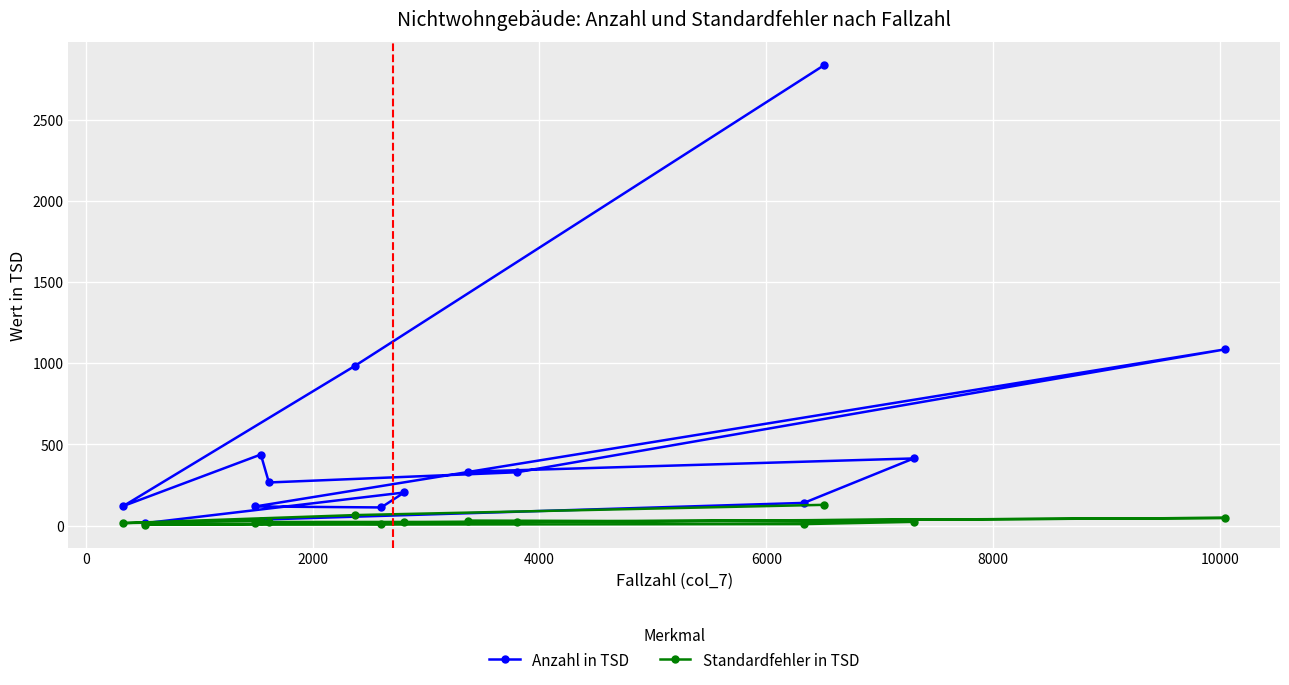

What is the approximate value of Standardfehler in TSD at 6000?

19.9